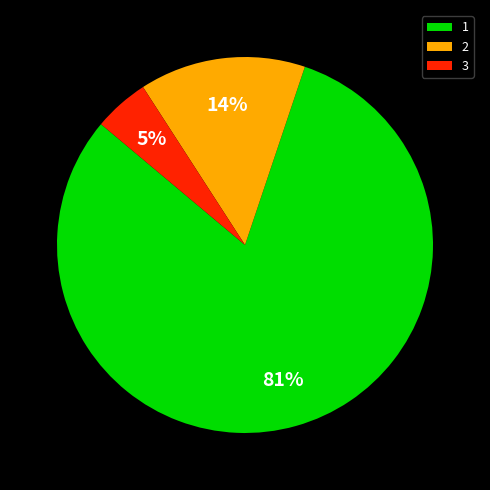

What percentage is the 1 slice, to the nearest percent?

81%